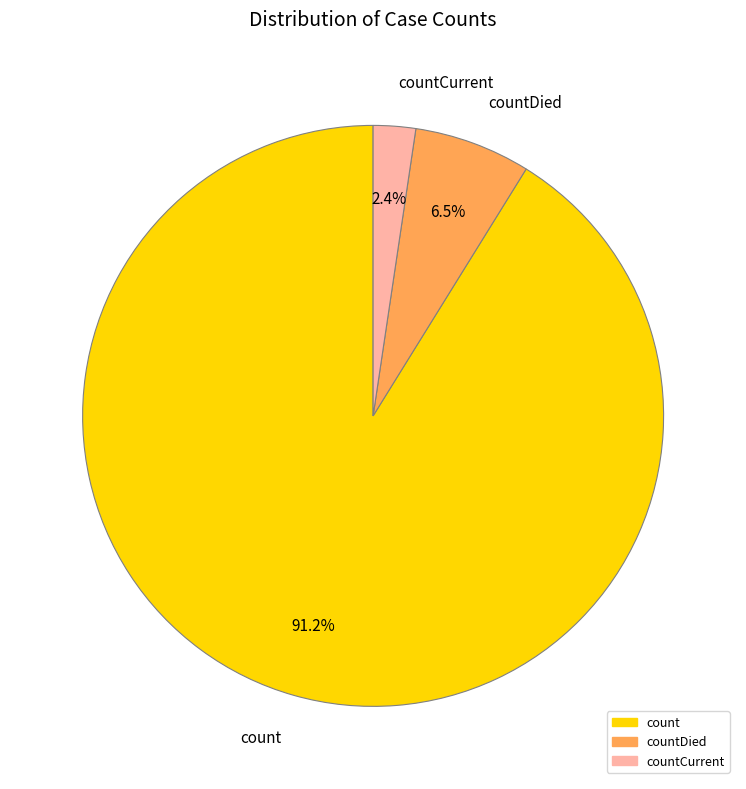

Rank the categories by value from lowest to highest.

countCurrent, countDied, count